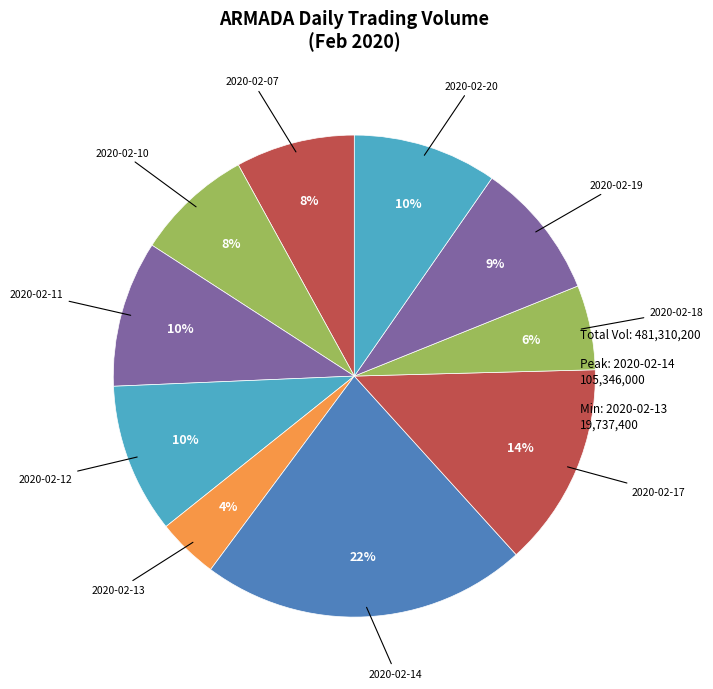

Count the number of slices in the pie.

10